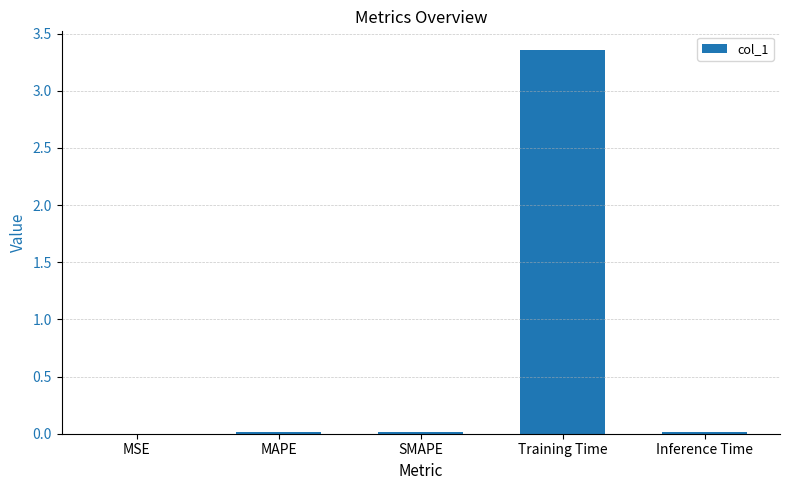

Are the bars grouped side by side (vs. stacked)?

No